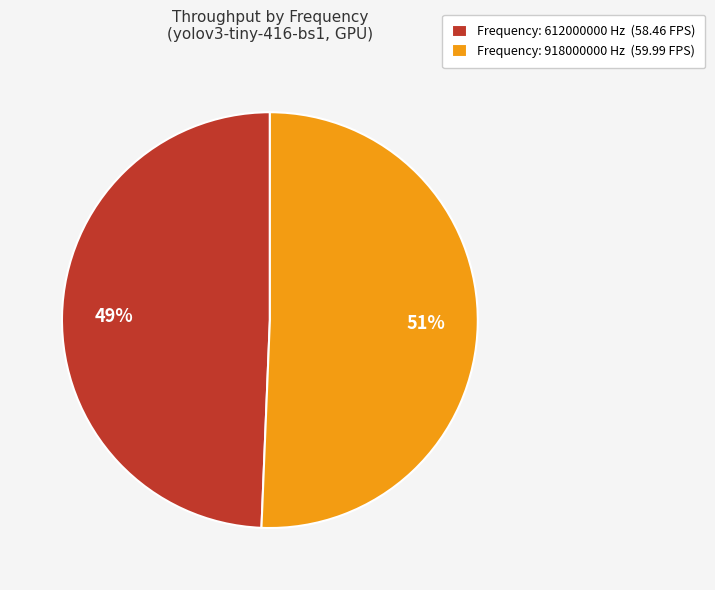

Which category has the smallest portion of the pie?

Frequency: 612000000 Hz (58.46 FPS)